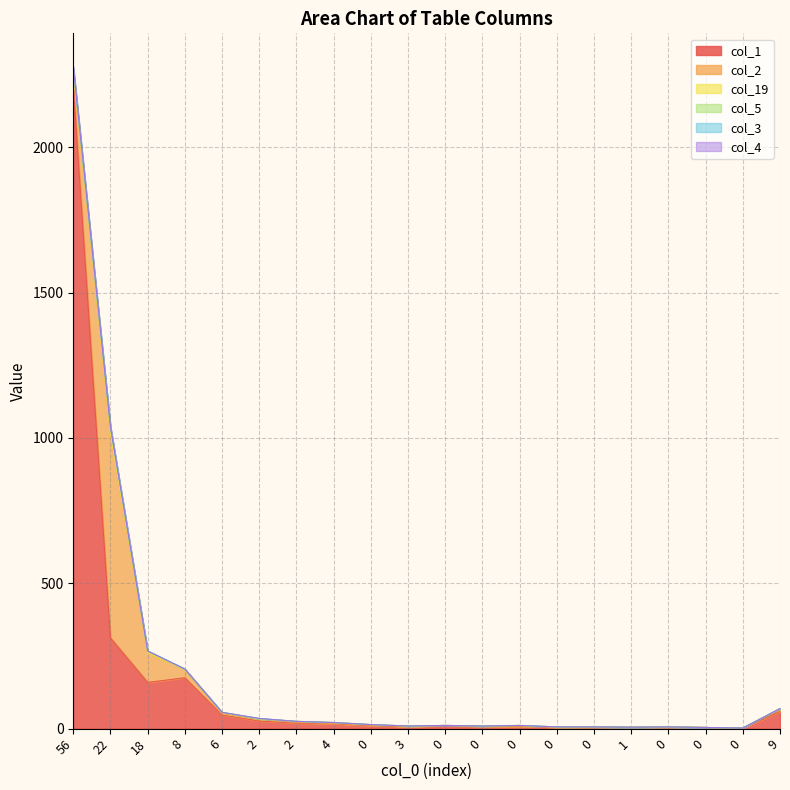

Is the value of col_3 at 2 greater than the value of col_1 at 18?

No